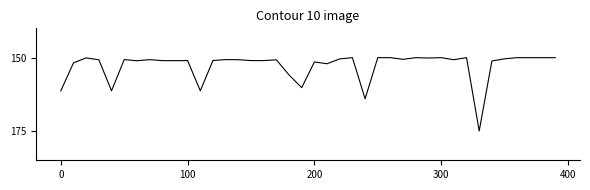

What is the greatest value displayed?

175.0